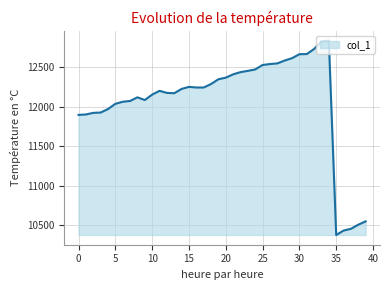

How many lines are shown in the chart?

1